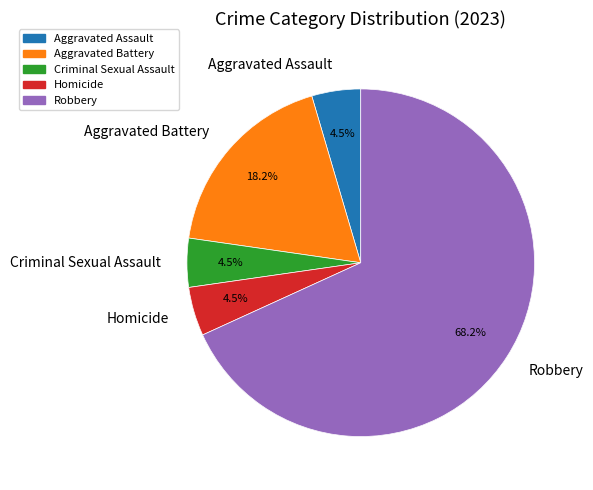

Which slice represents more than half of the pie?

Robbery